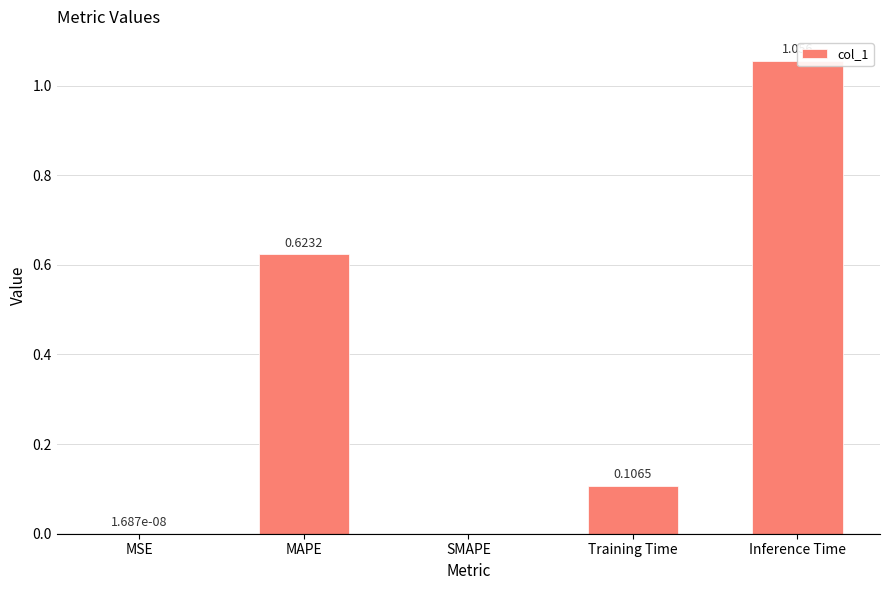

Are the bars grouped side by side (vs. stacked)?

No